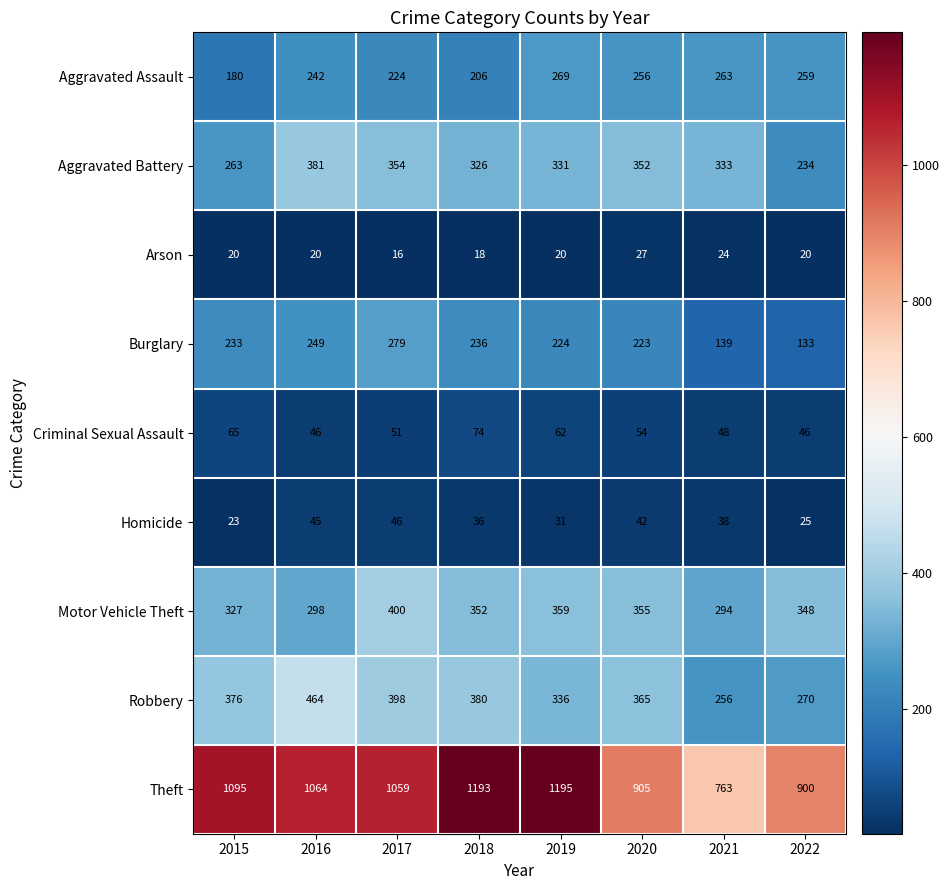

What is the spread (max minus min) of values at 2018?

1175